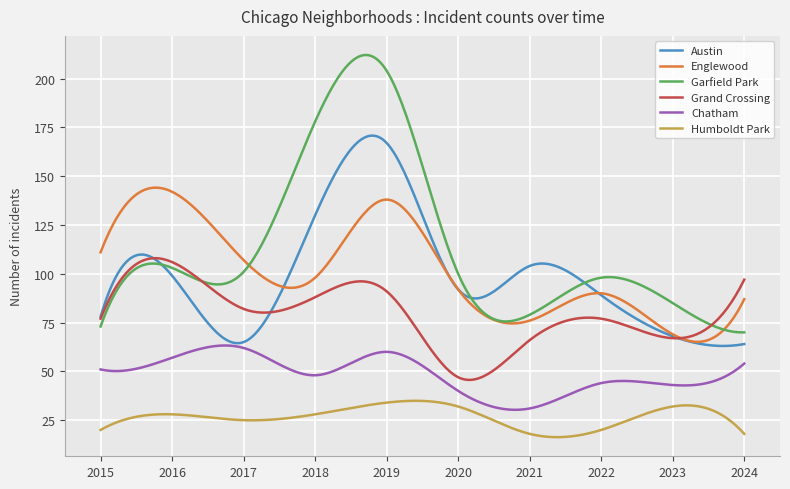

Which series has the largest total across all categories?

Garfield Park